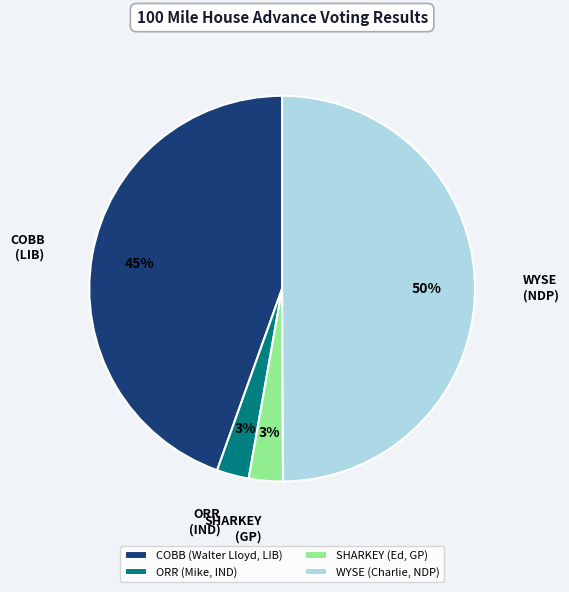

What is the ratio of the value at ORR (Mike, IND) to the value at WYSE (Charlie, NDP)?

0.1